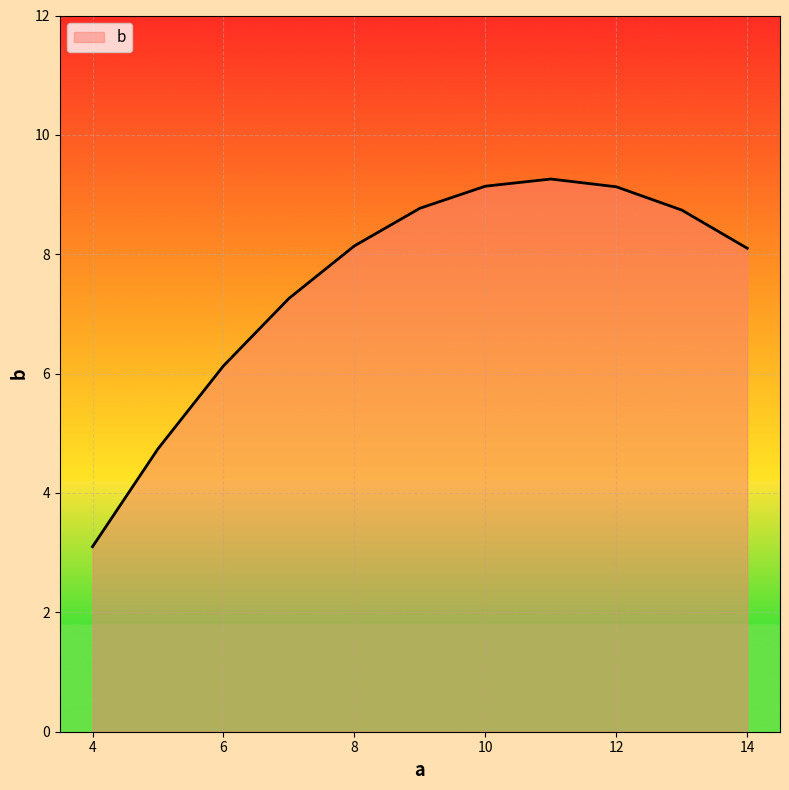

What is the difference between the maximum and minimum values?

6.2